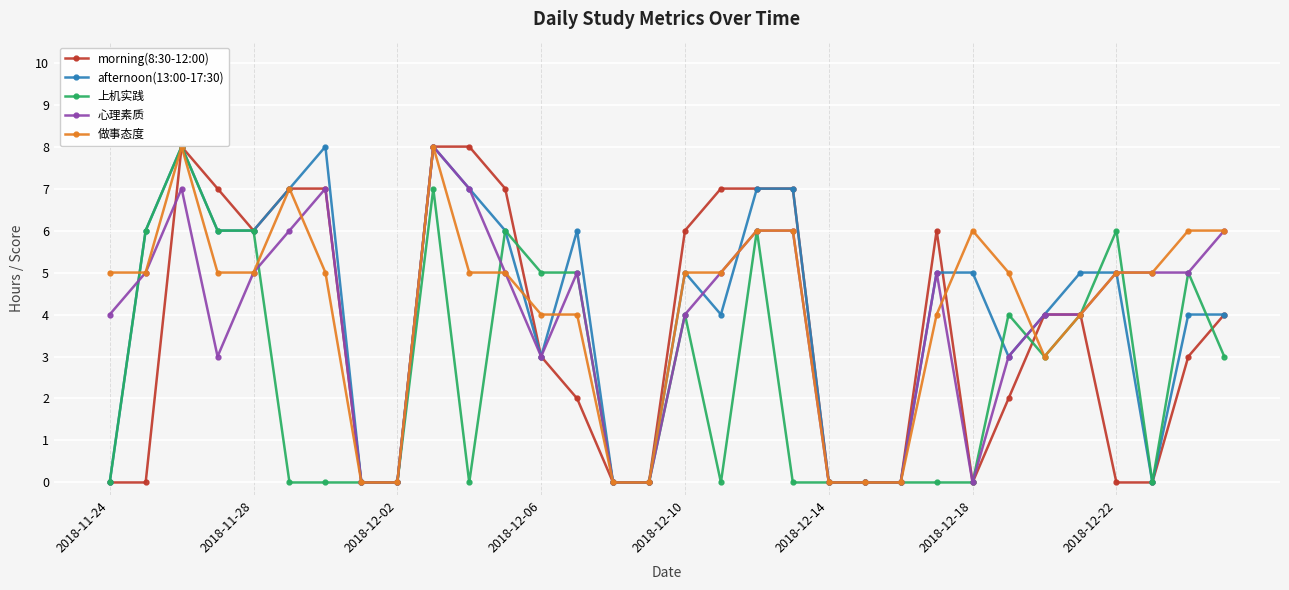

How many 上机实践 values are between 0 and 6?

30